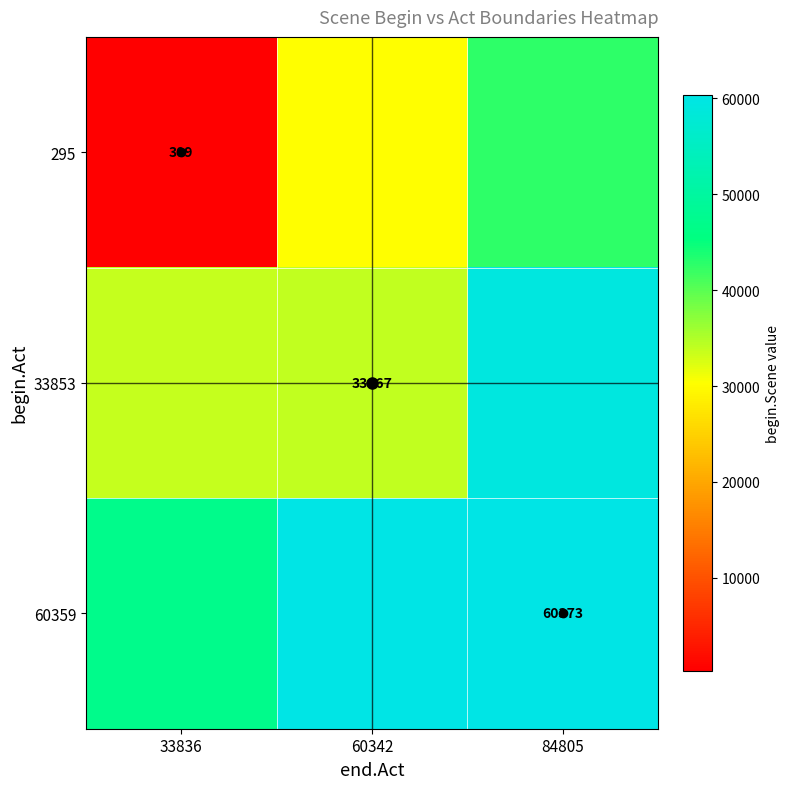

How many categories are shown in the chart?

3